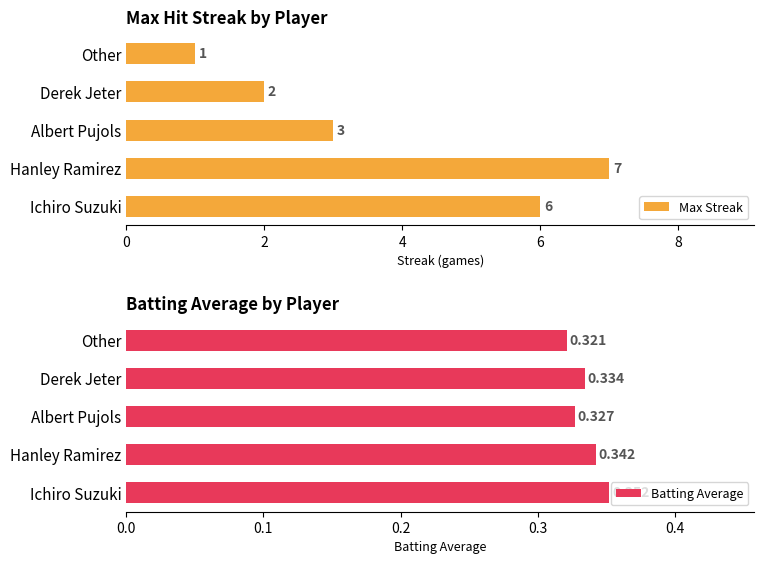

Is it true that Batting Average equals 0.2 at Ichiro Suzuki?

False